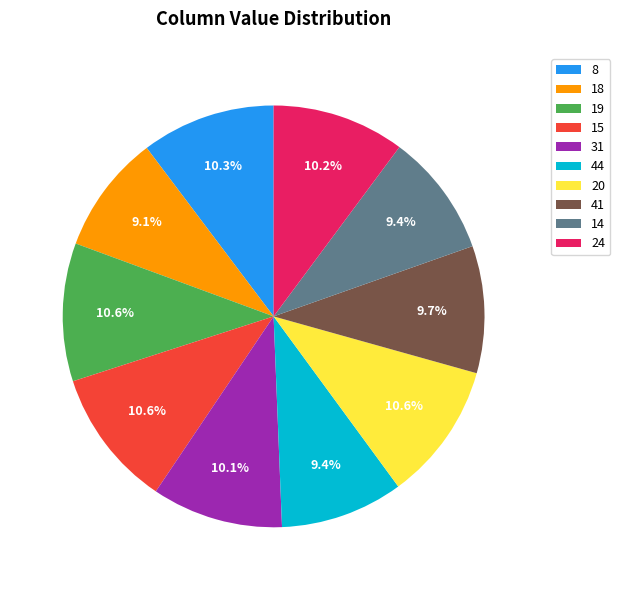

Does any single category account for the majority?

No